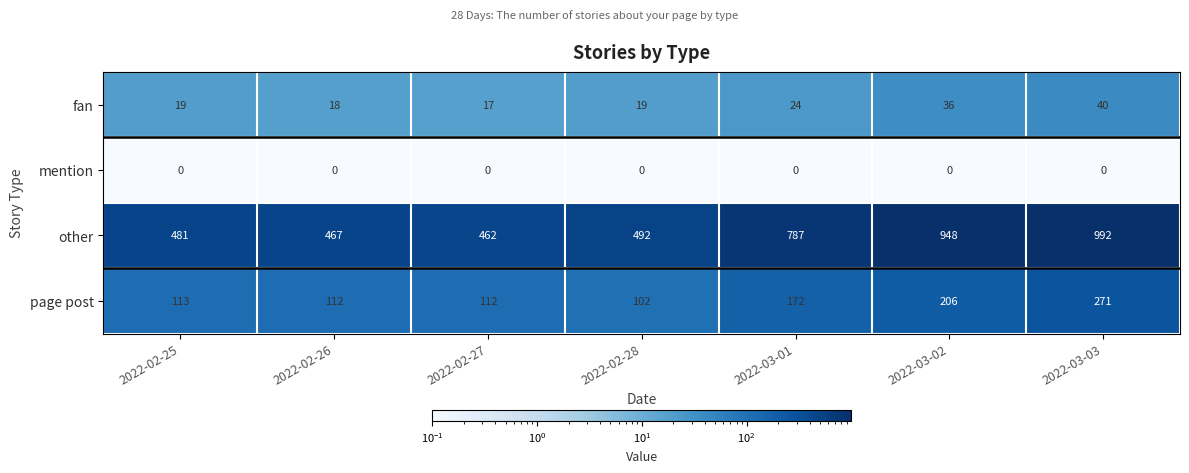

What is the greatest value displayed?

992